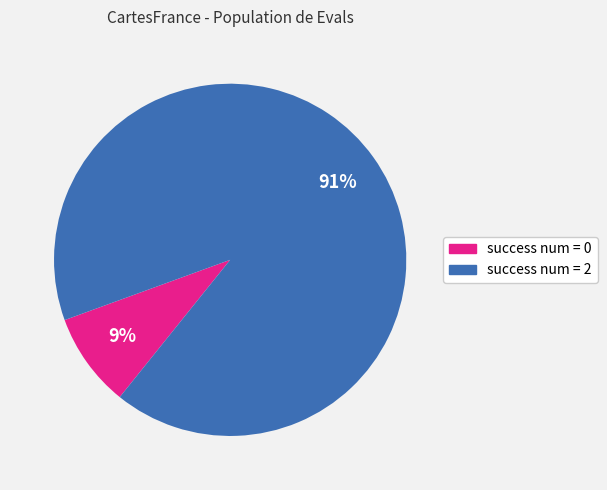

Does any single category account for the majority?

Yes